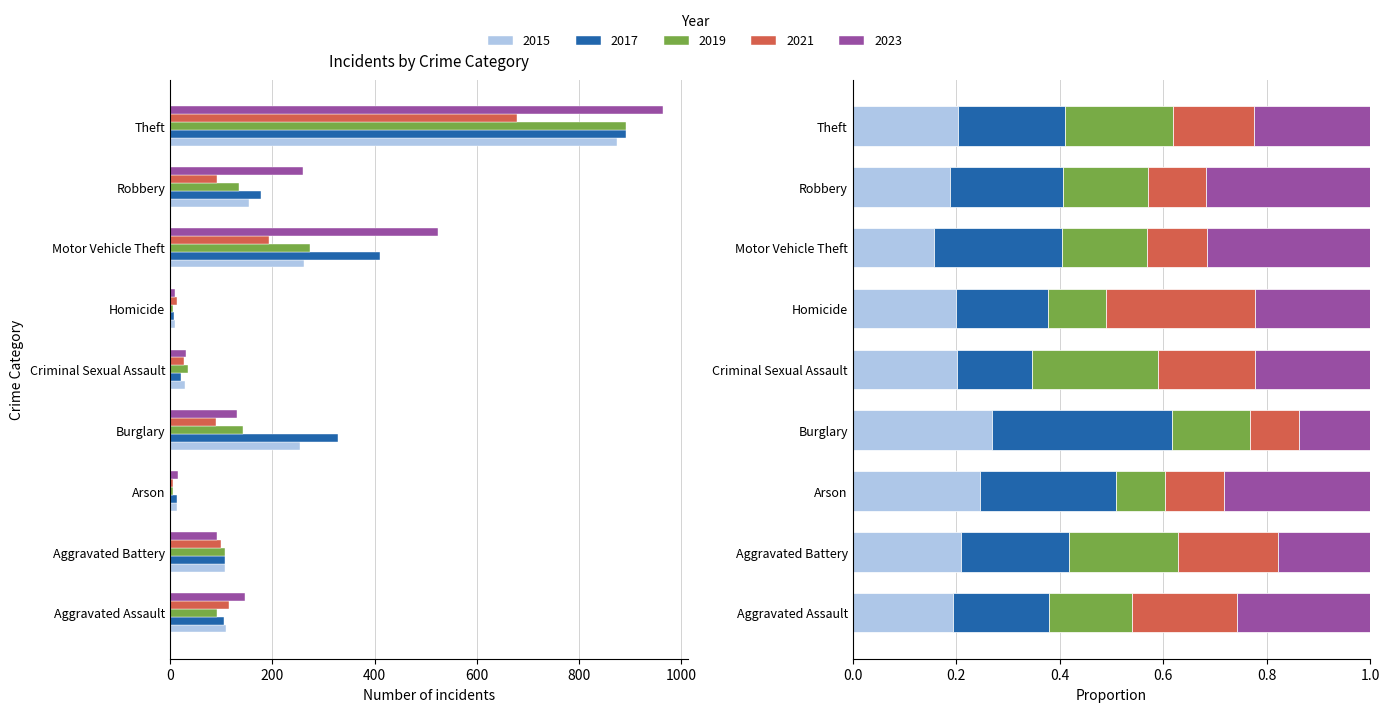

Is the value of 2023 at Theft greater than the value of 2021 at Robbery?

Yes